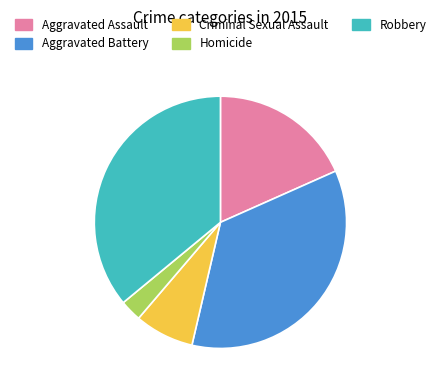

Is there a majority slice in this chart?

No